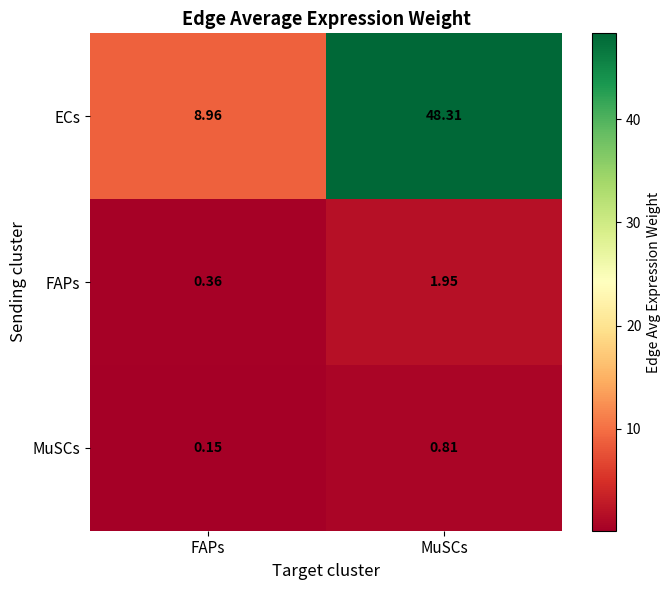

At how many categories does at least one series exceed 23?

1